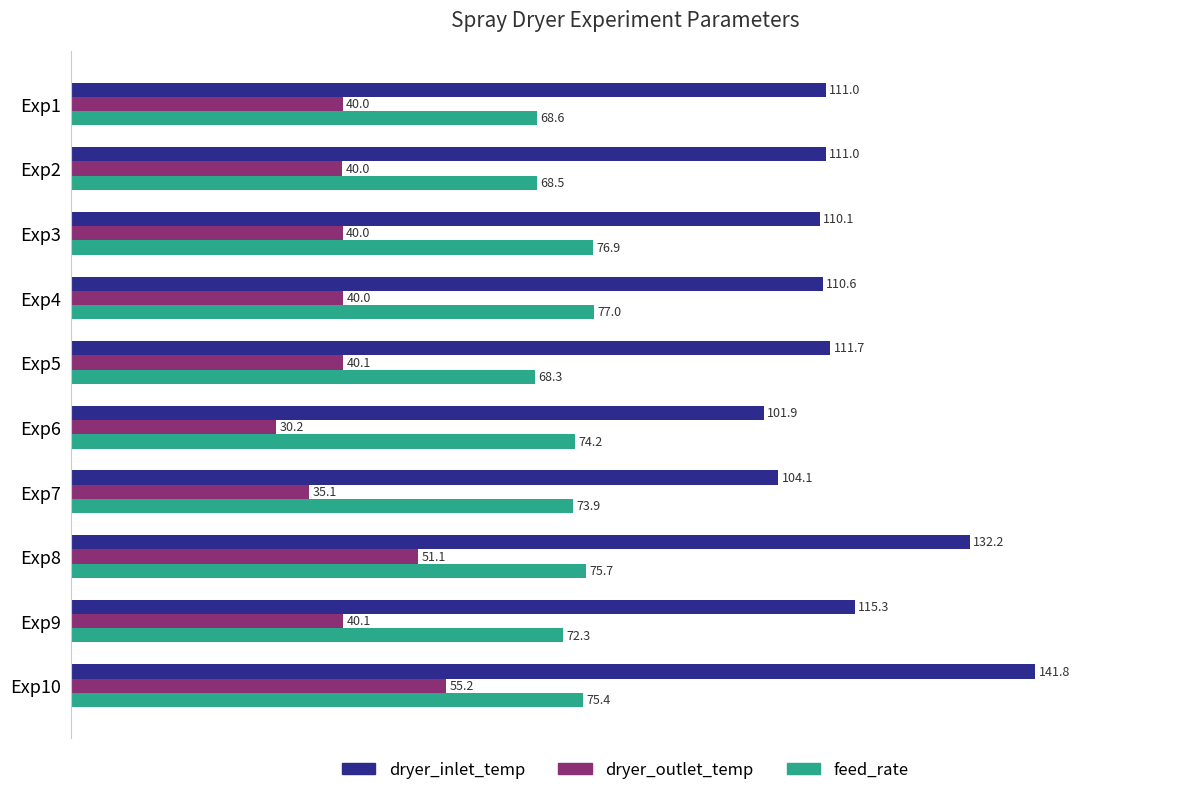

At which label is dryer_inlet_temp closest to 121?

Exp9